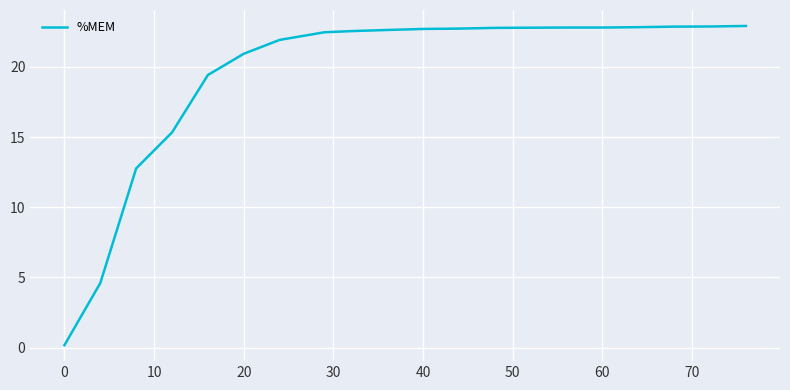

What is the minimum value shown in the chart?

0.2